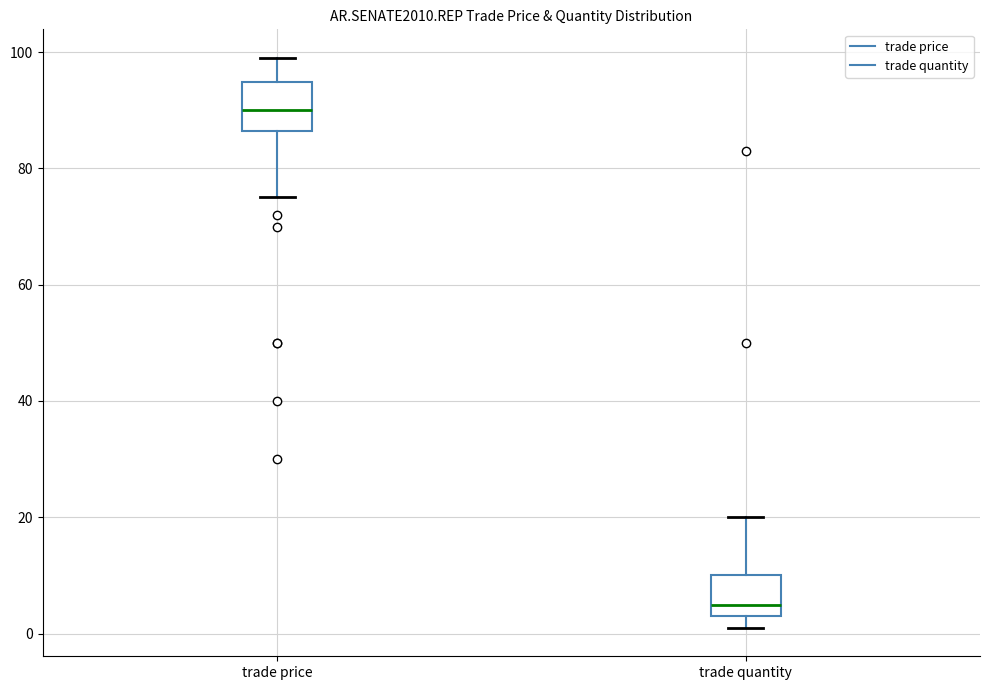

Where is the upper edge of the box for trade quantity on the y-axis? The values are not printed on the chart, so give them approximately, as read against the axis.

10